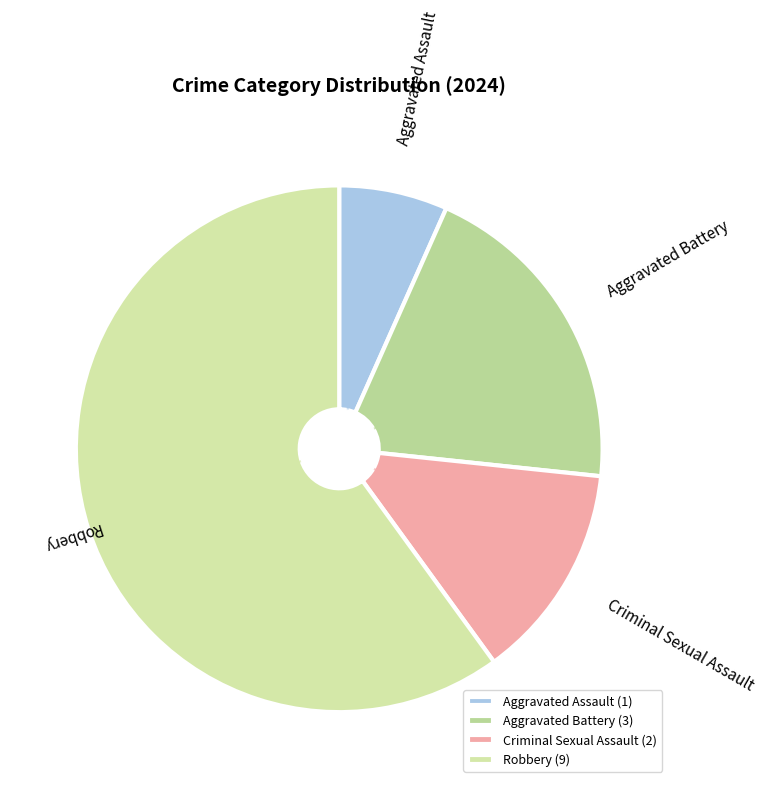

Is the sum of Aggravated Battery and Robbery greater than half?

Yes